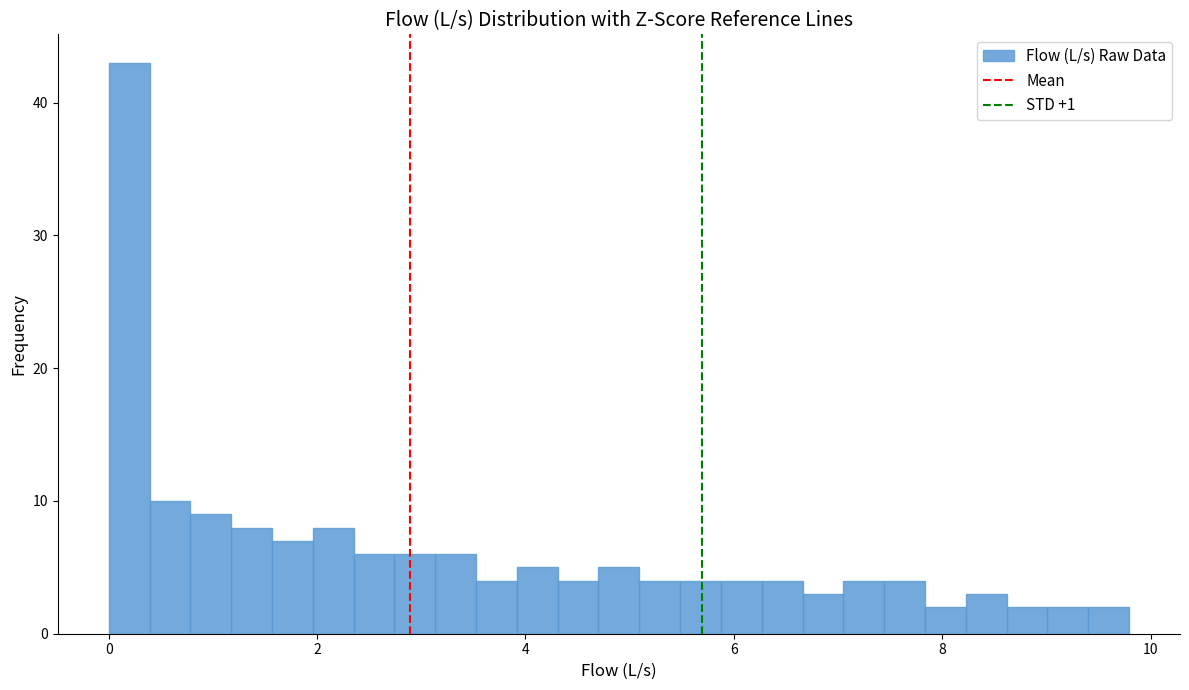

Around what value on the x-axis is the tallest bar? Give the approximate position of its centre, as read against the axis.

0.2